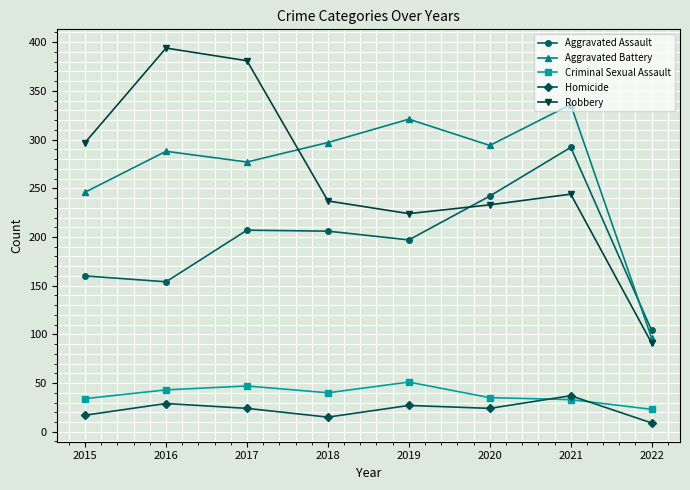

How many lines are shown in the chart?

5